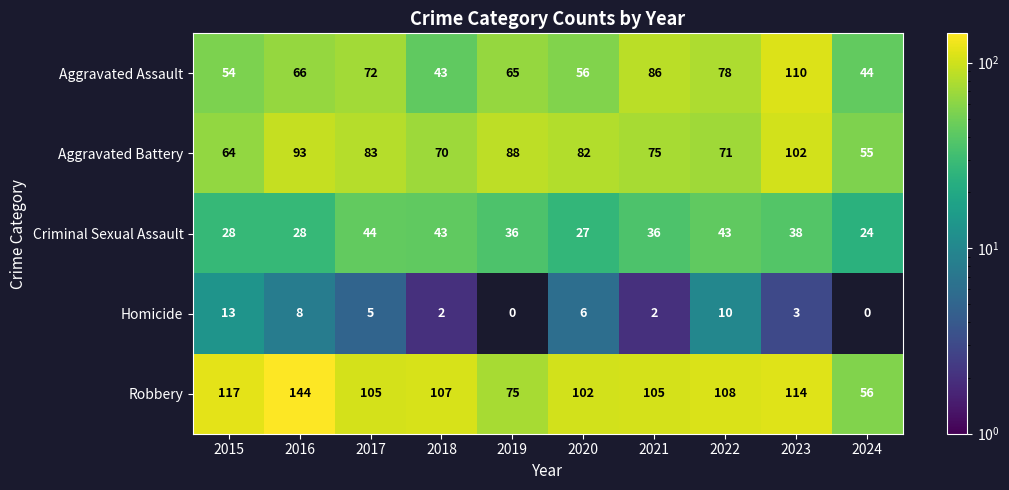

What is the difference between the second highest and second lowest values in the Robbery series?

42.0